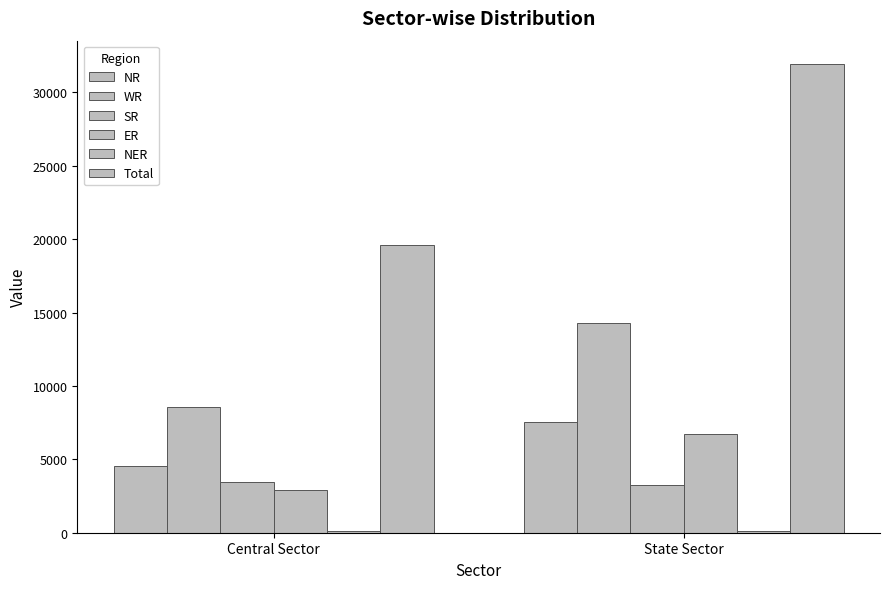

What position from the left is State Sector?

2